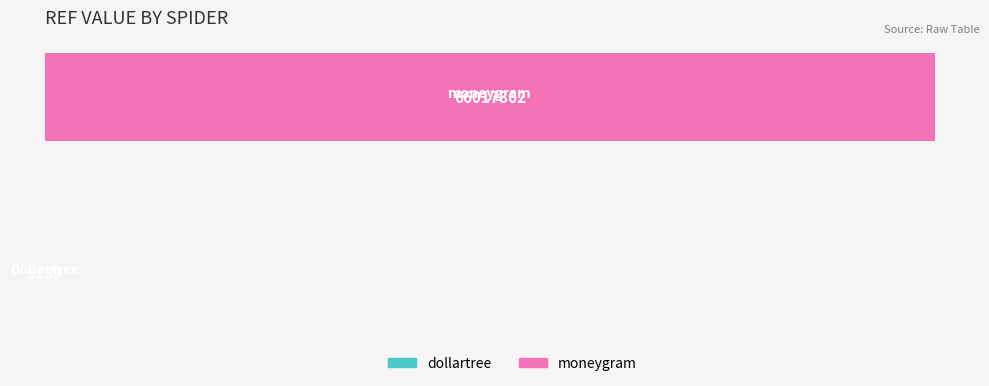

What is the maximum value shown in the chart?

66017862